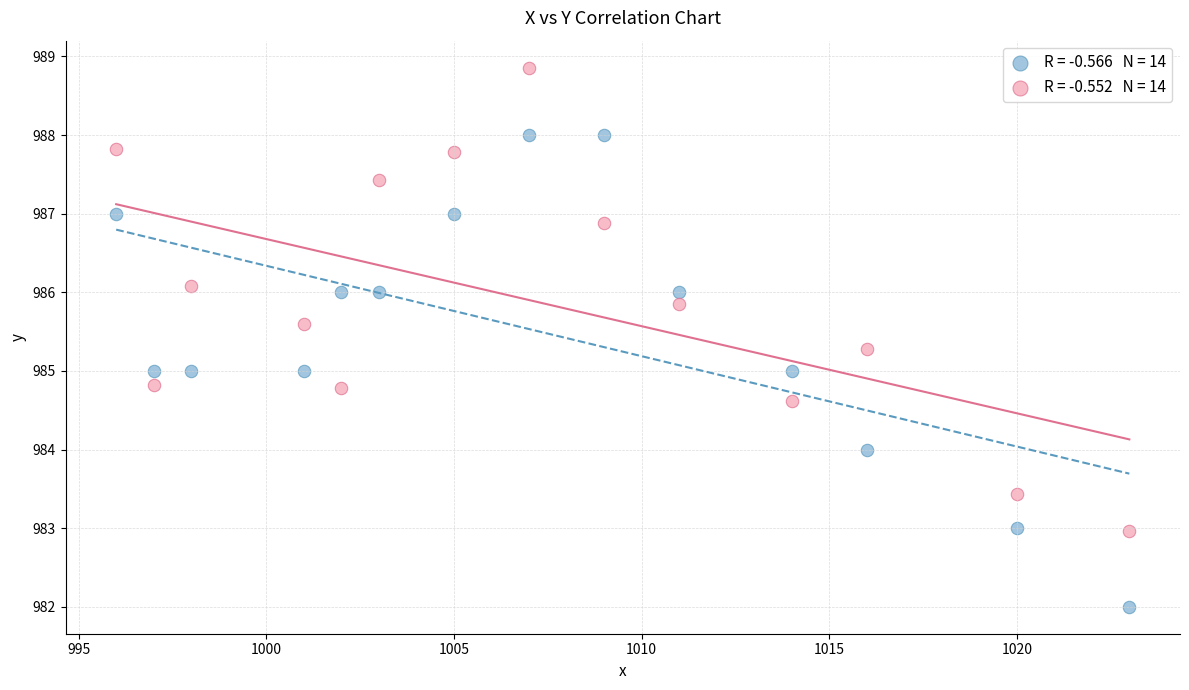

Across all data points, what is the range of Y values (max minus min)?

6.9